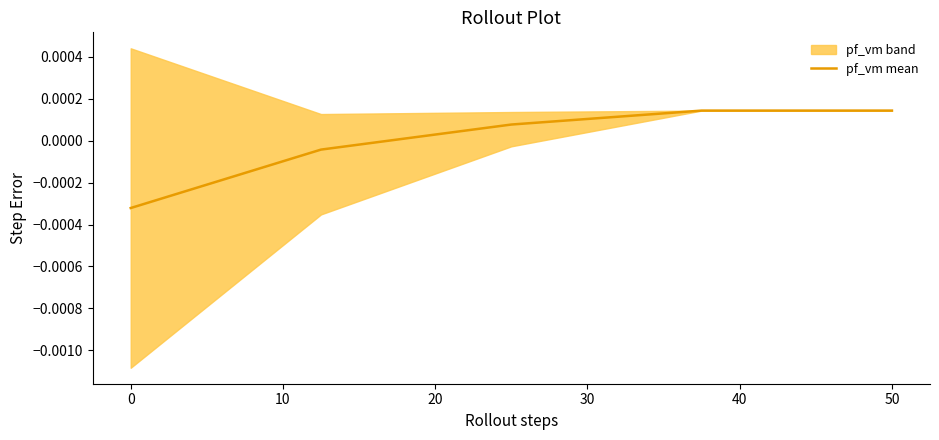

True or false: there are more than 1 points higher than both neighbors.

False